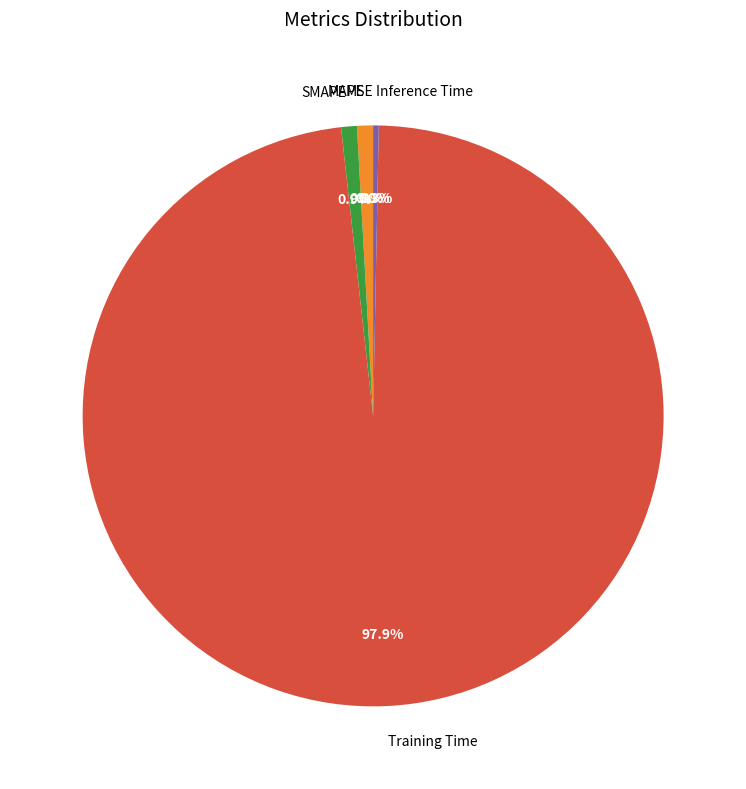

Does Inference Time account for over 50% of the chart?

No